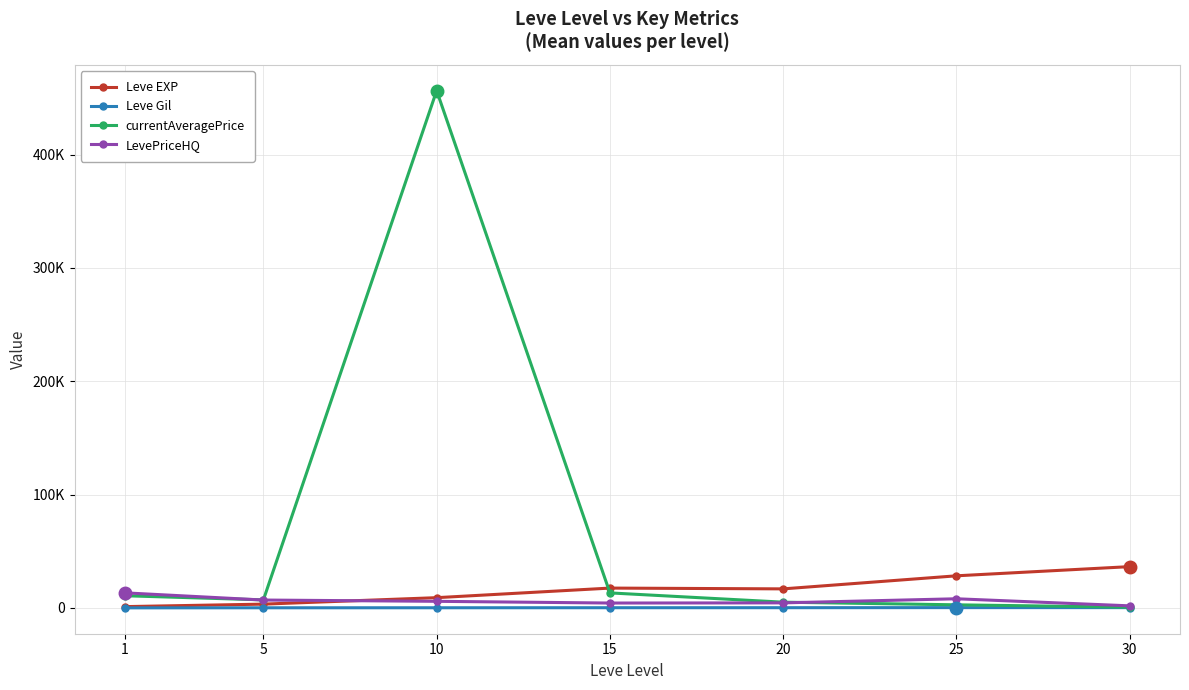

True or false: Leve EXP has a value of 9106.7 at 10.

True